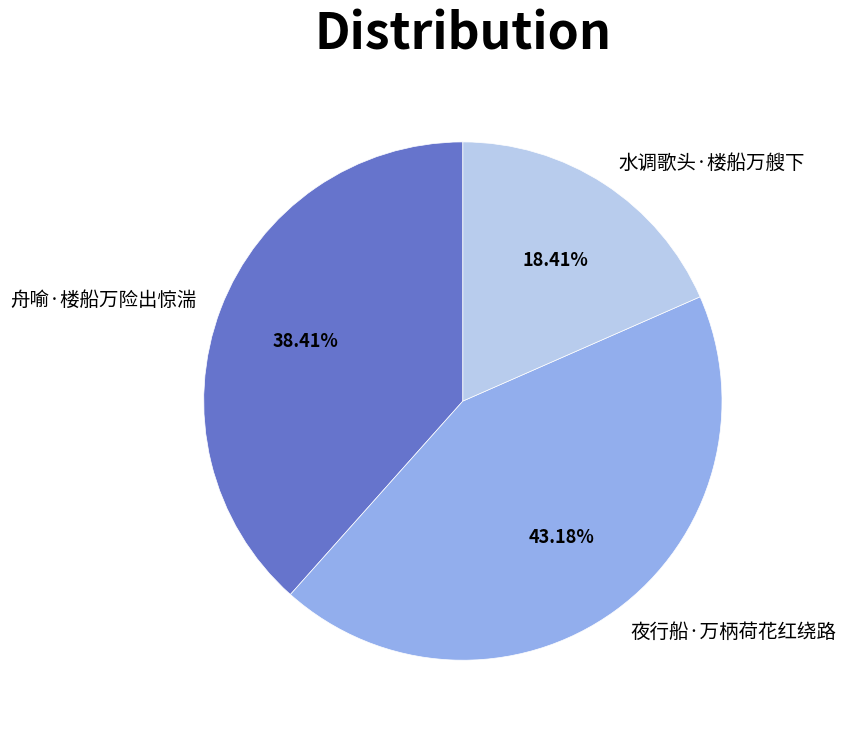

What is the smallest slice in the pie chart?

水调歌头·楼船万艘下